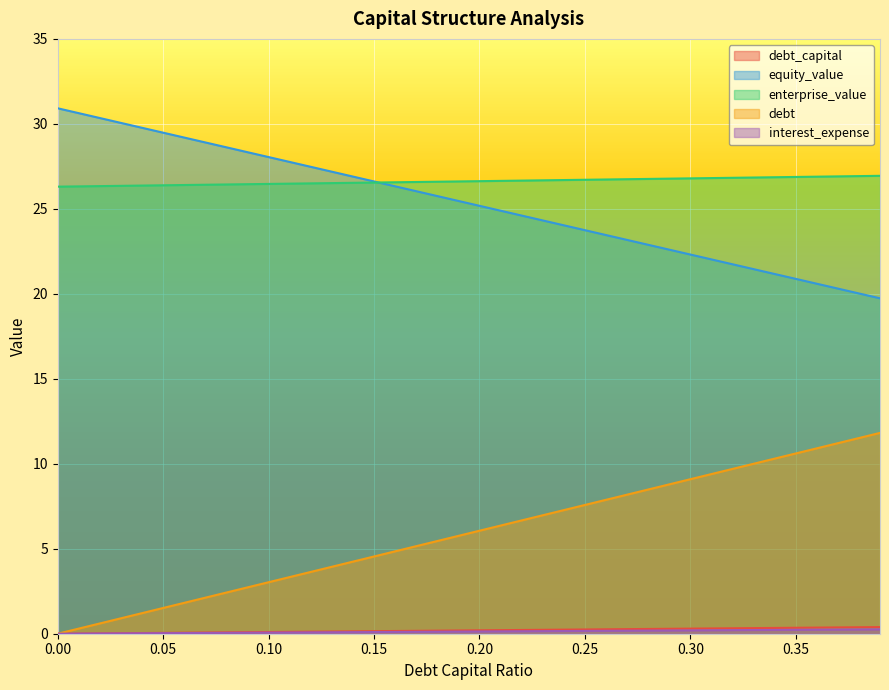

At which label does debt reach its peak?

0.39